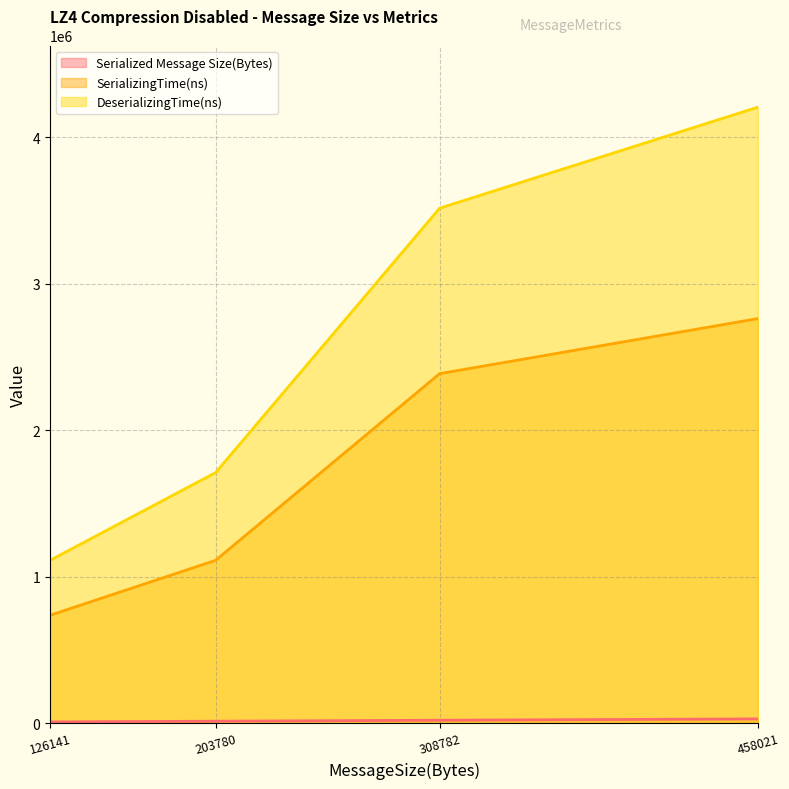

Rank the series by their average value, from lowest to highest.

Serialized Message Size(Bytes), SerializingTime(ns), DeserializingTime(ns)